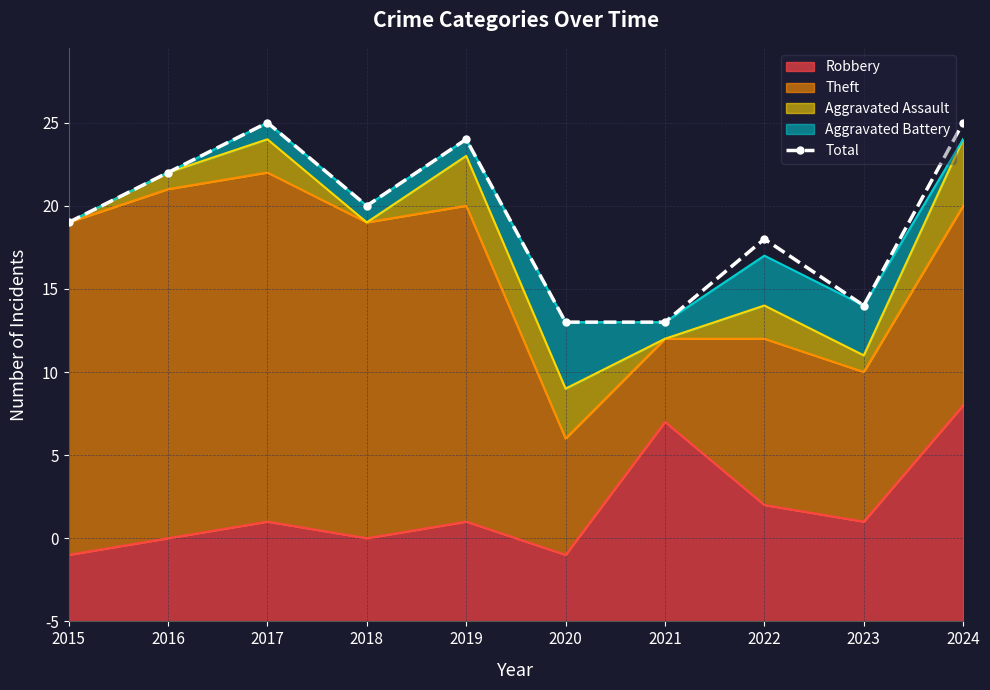

What is the smallest value displayed?

18